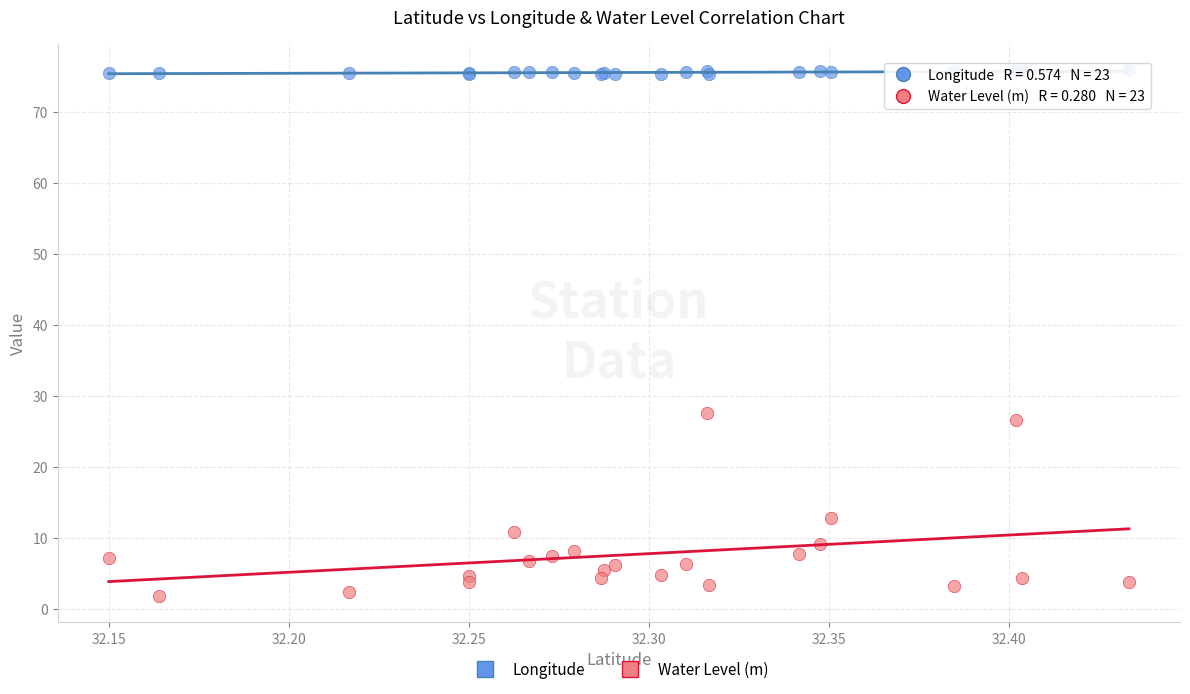

Which series has the largest Y range (max minus min)?

Water Level (m)